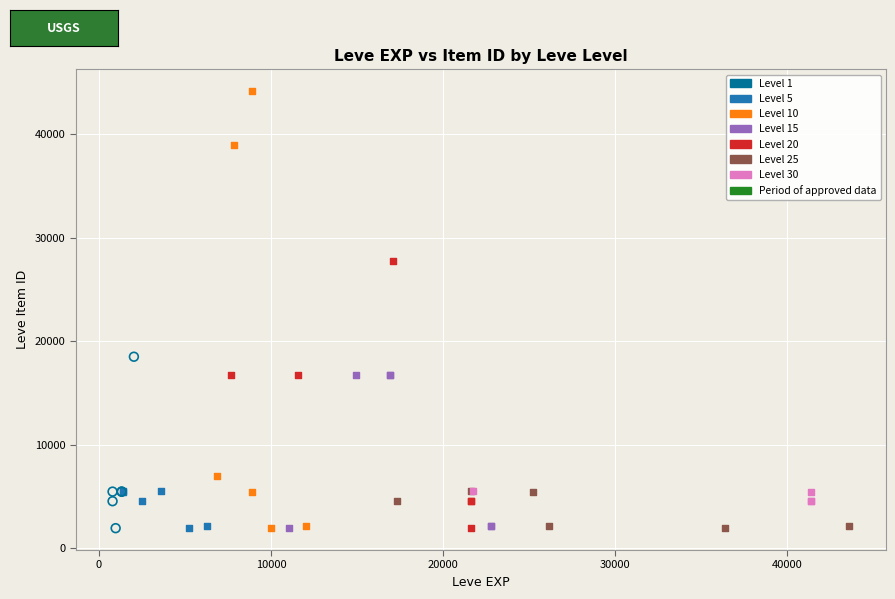

Which series contains the highest Y value?

Level 10